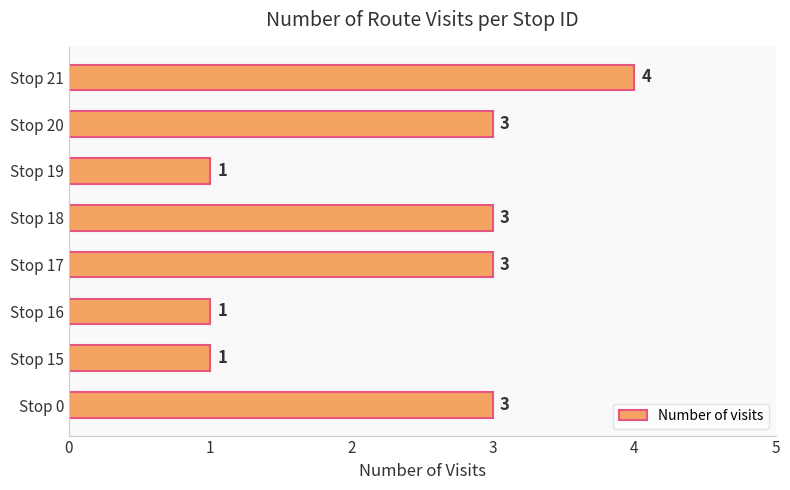

What is the greatest value displayed?

4